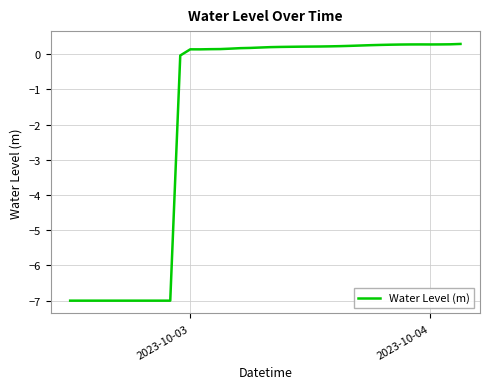

What is the greatest value displayed?

0.3